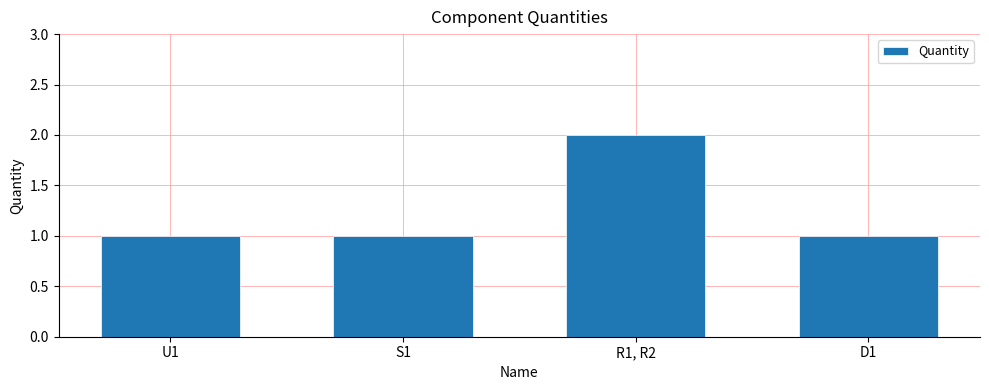

Are the bars horizontal?

No